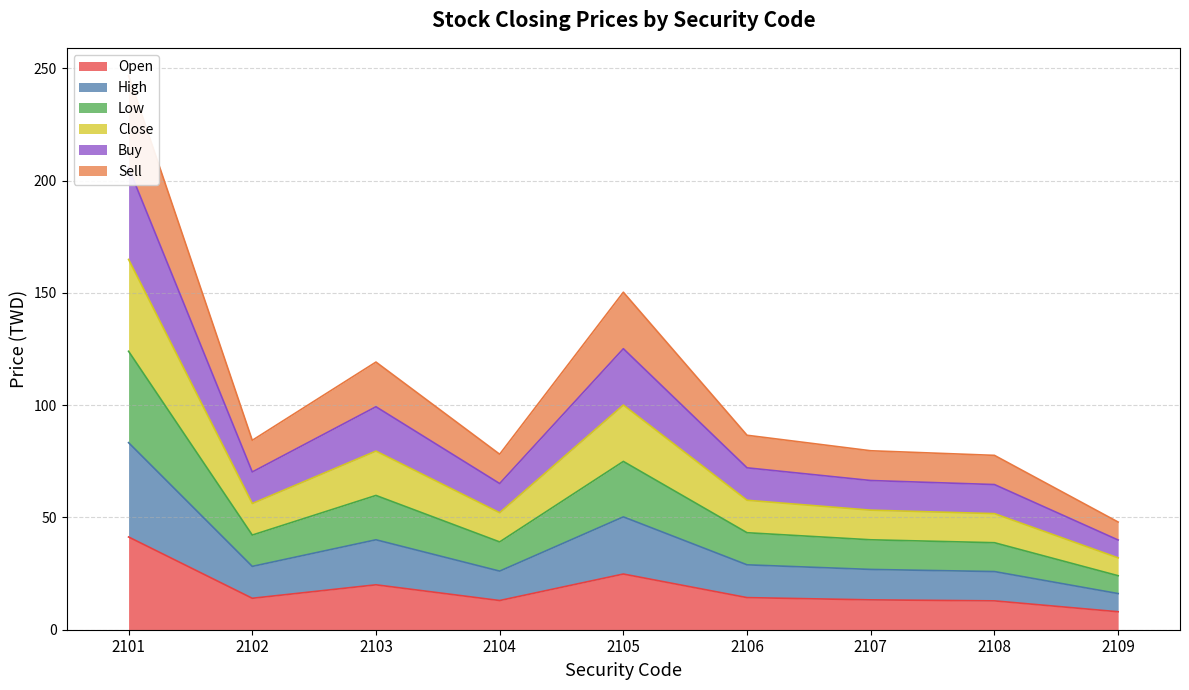

What is the value of the Low bar at the 8th from the left?

38.8